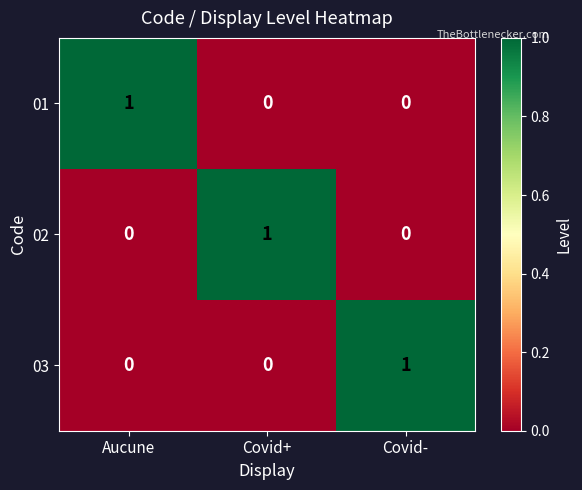

Reading left to right, list all the values displayed in this chart.

01: Aucune=1	Covid+=0	Covid-=0
02: Aucune=0	Covid+=1	Covid-=0
03: Aucune=0	Covid+=0	Covid-=1